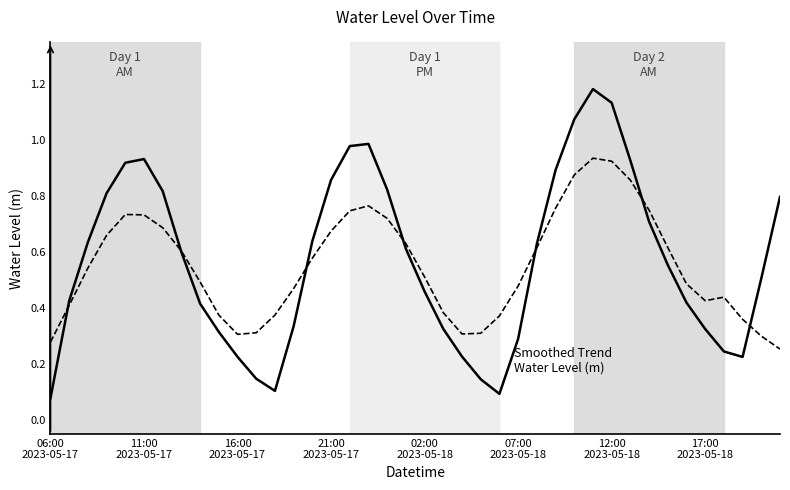

Does the chart have visible grid lines?

No